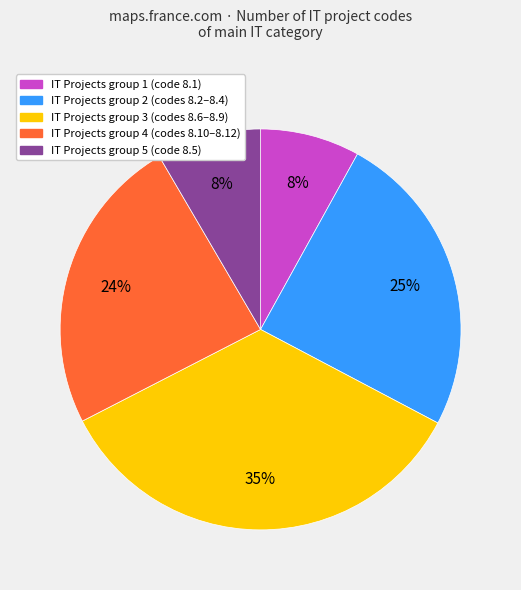

To the nearest percent, what is the average slice percentage?

20%